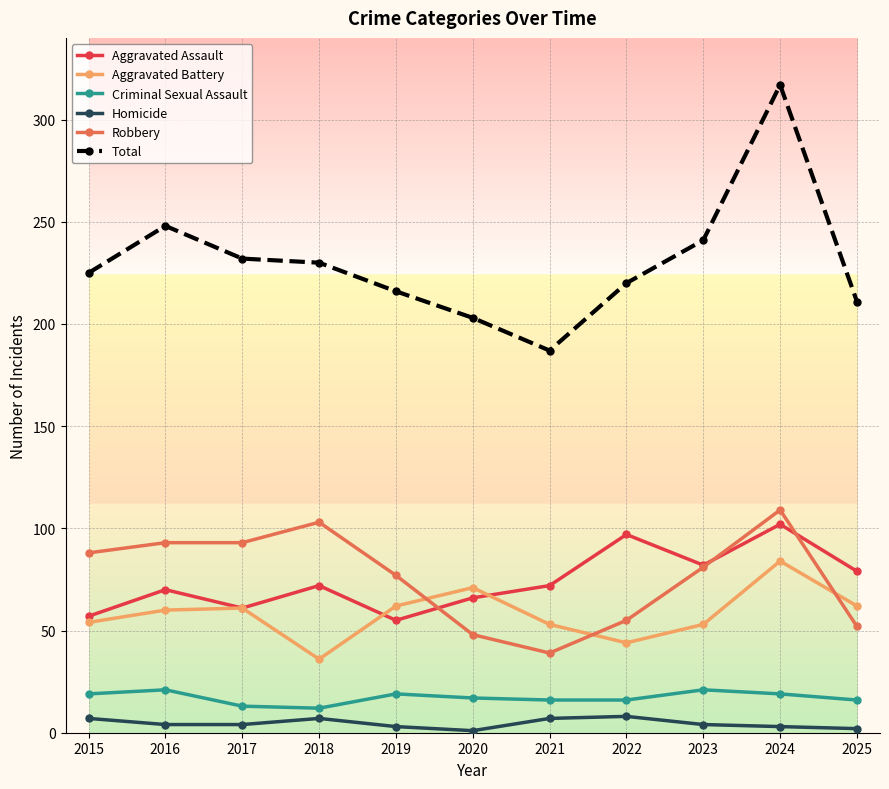

True or false: Criminal Sexual Assault and Total cross at least once.

False